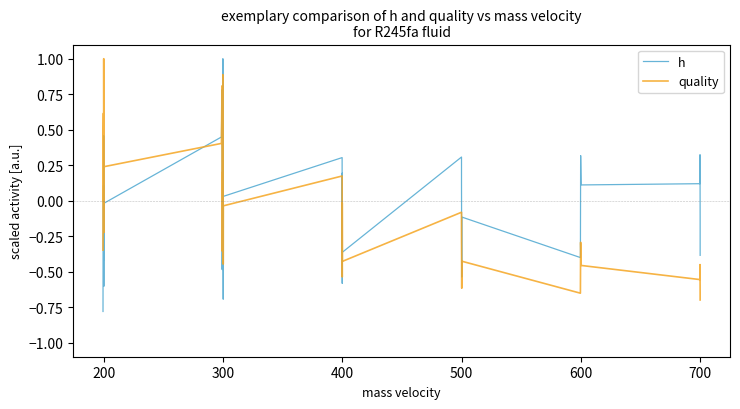

What is the difference between the second highest and second lowest values in the h series?

1.5